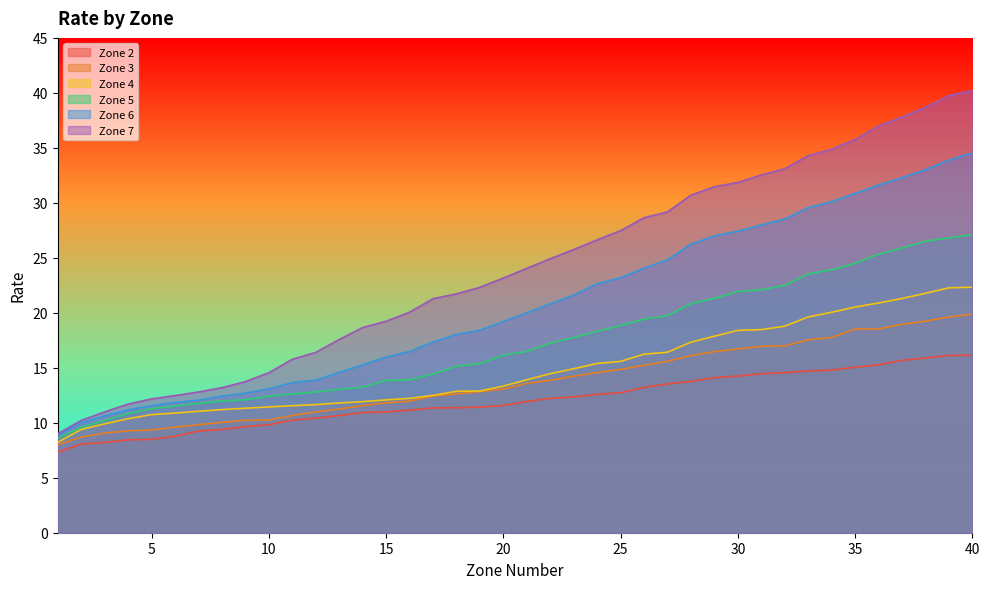

Between 1 and 21, which series saw the biggest shift?

Zone 7